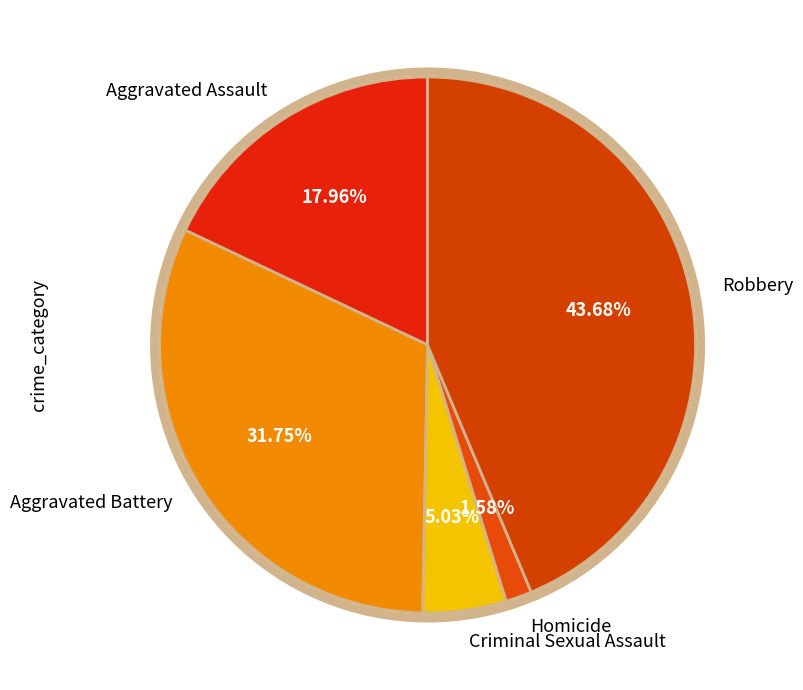

What percentage is the Aggravated Assault slice, to the nearest percent?

18%